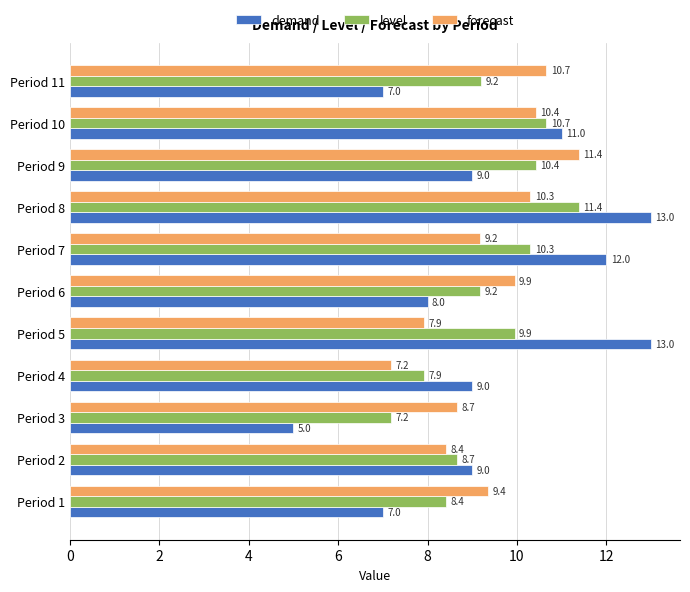

What is the maximum value shown in the chart?

13.0